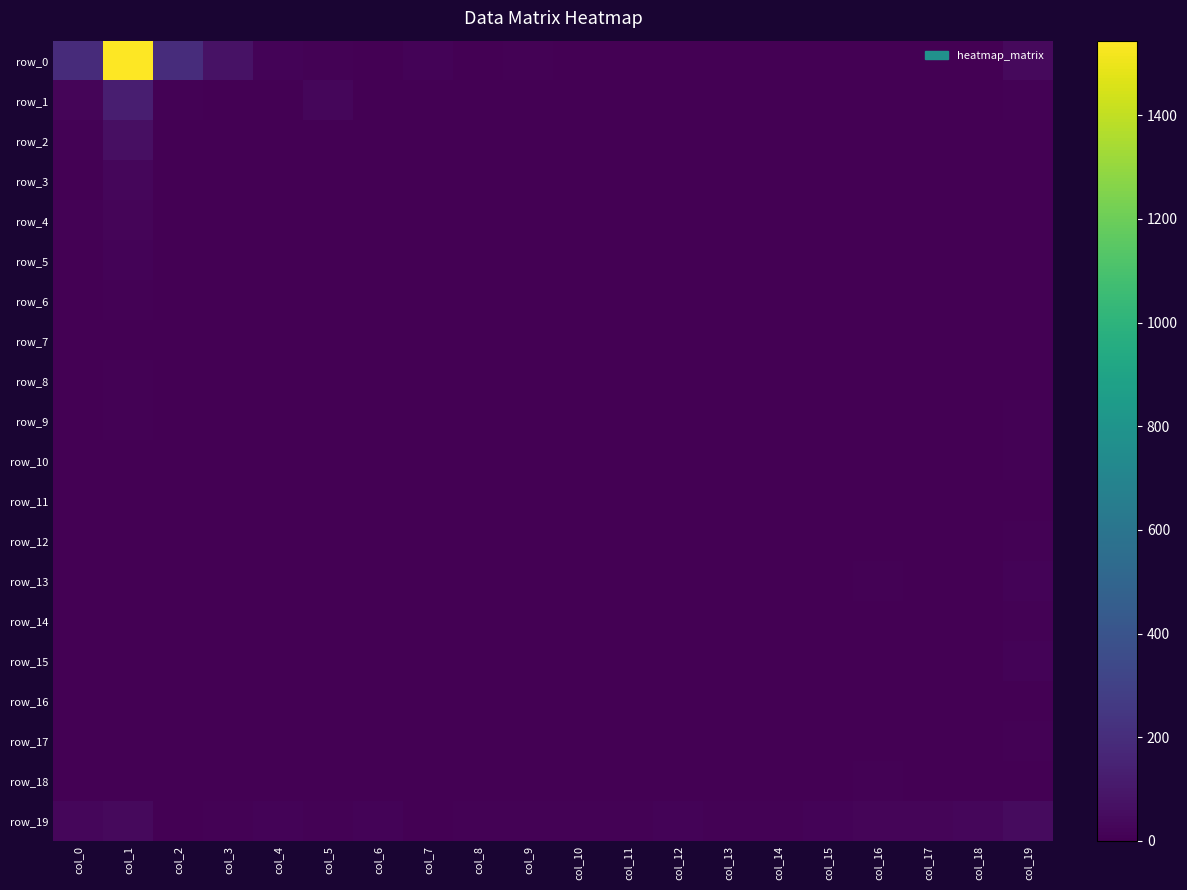

The value of row_11 at col_15 is 1. True or false?

False